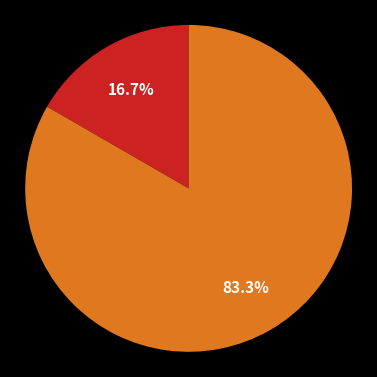

Is there a majority slice in this chart?

Yes